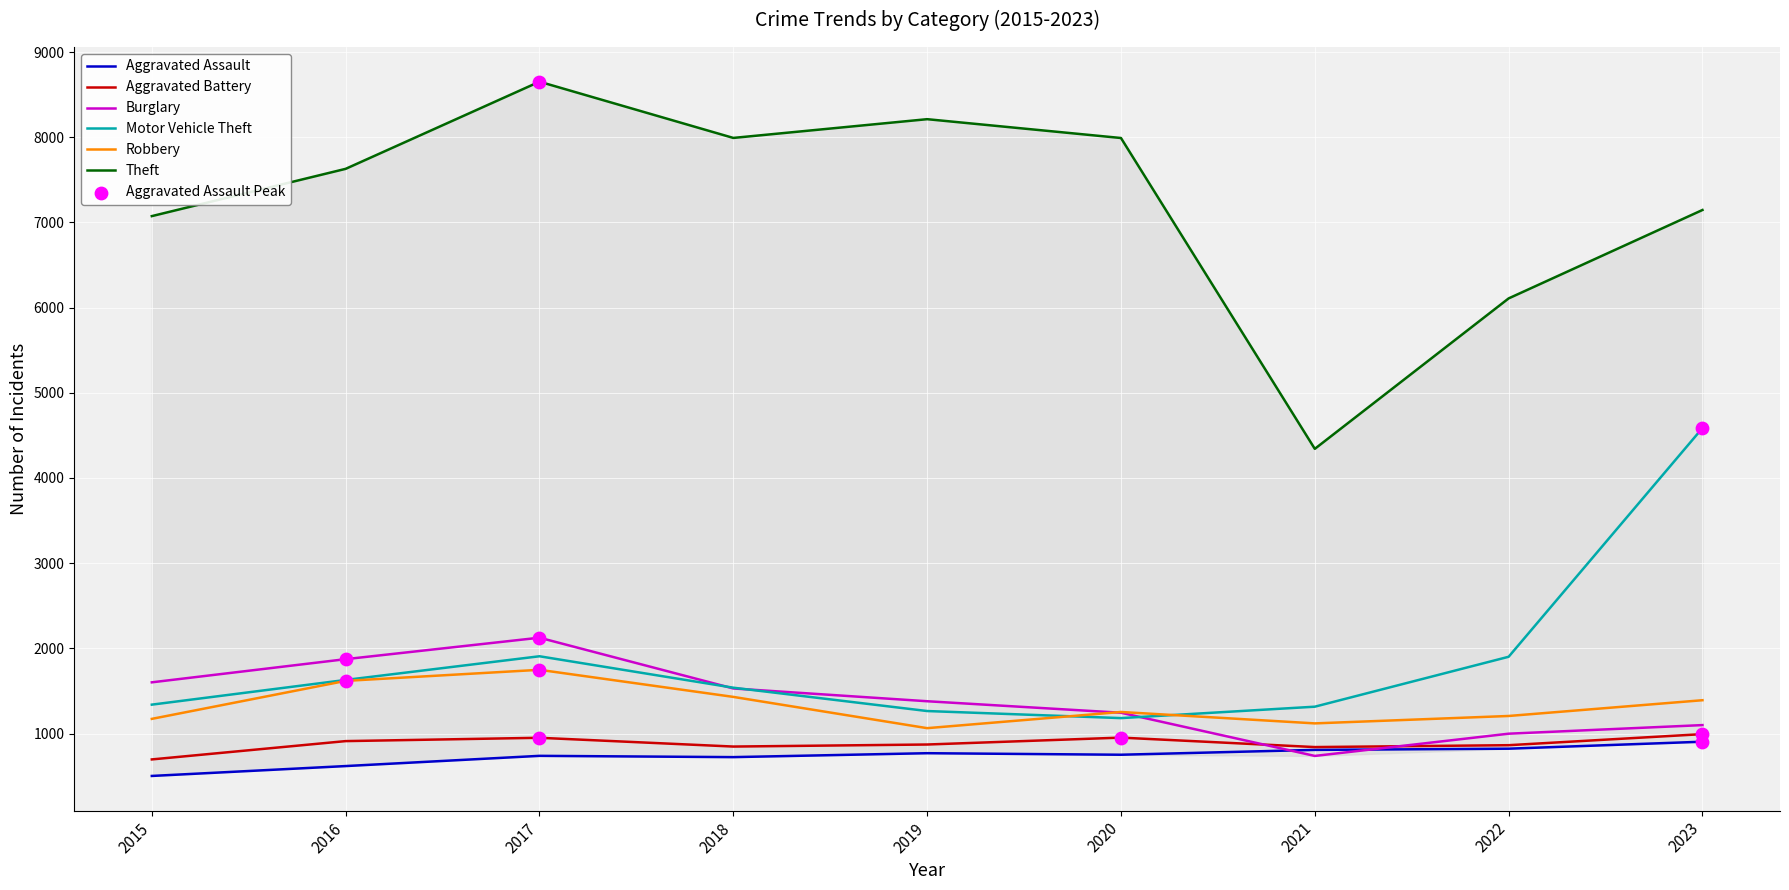

At how many categories does at least one series exceed 3315?

9